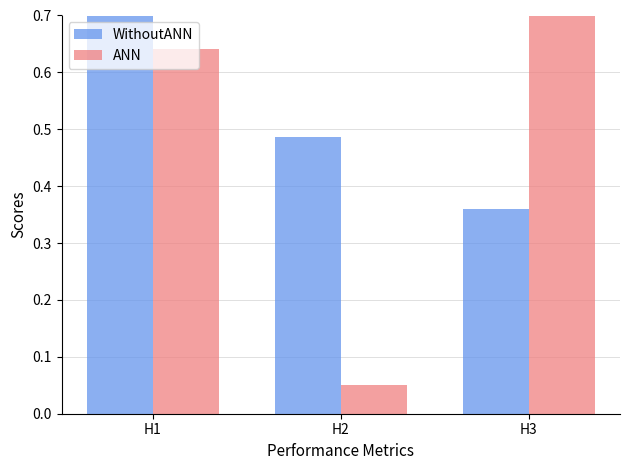

List the series in order of their peak value, lowest first.

ANN, WithoutANN